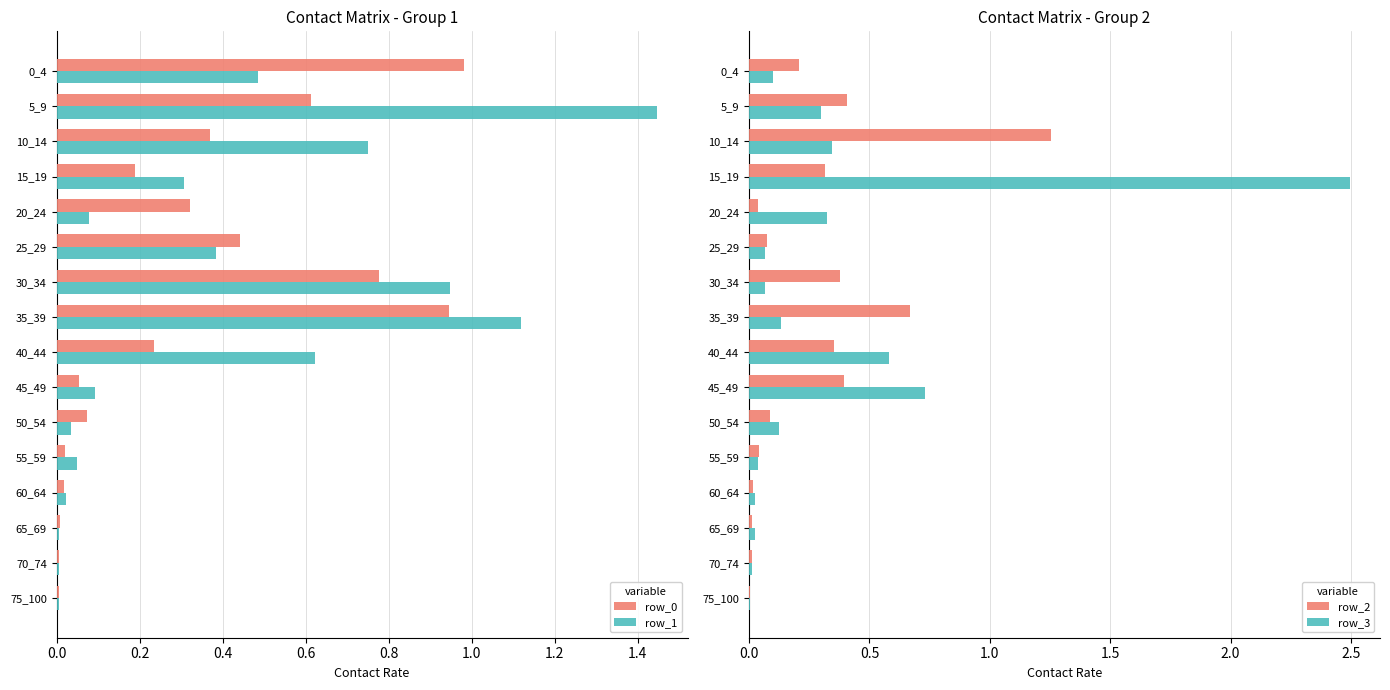

Which series has the widest spread of values?

row_3